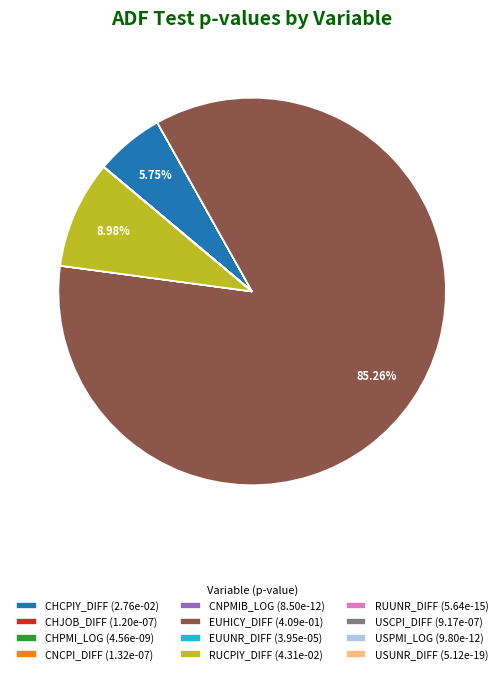

Does any single category account for the majority?

Yes